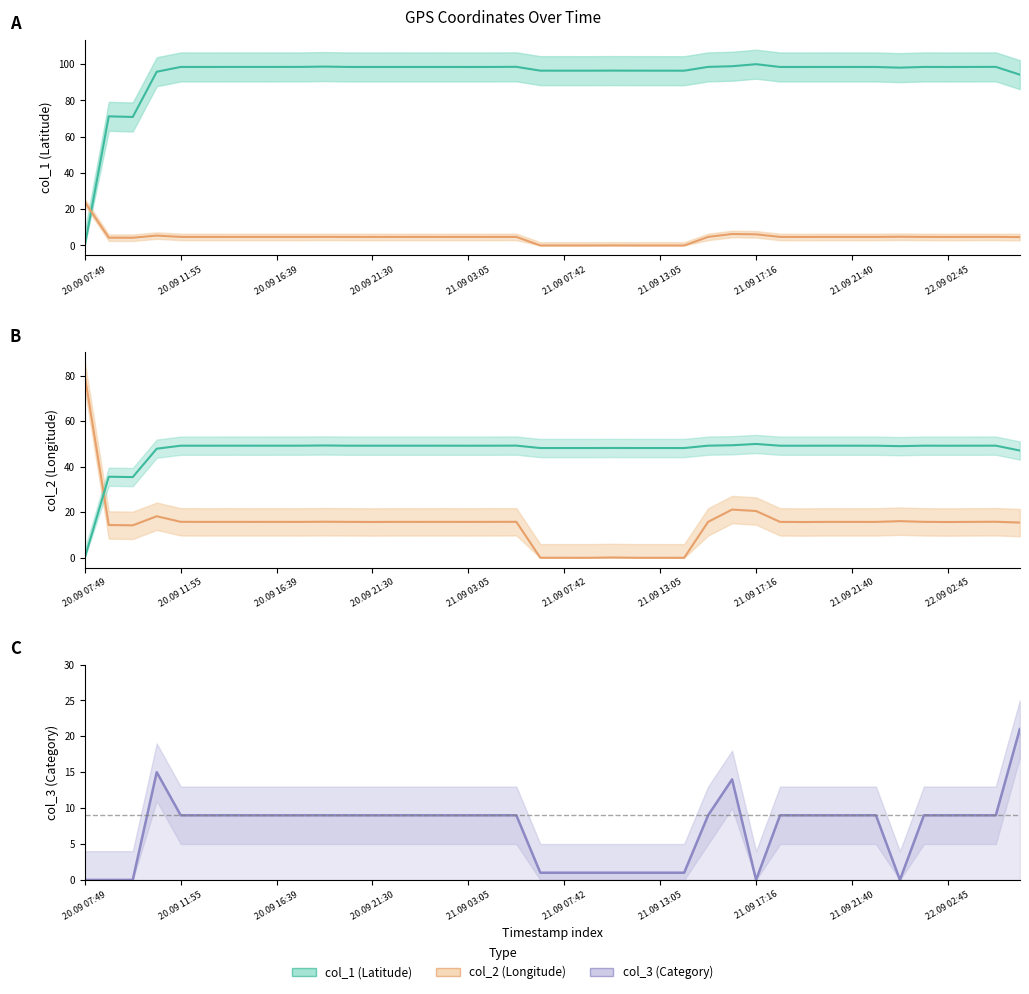

Which series ends up on top after the final intersection of col_1 and col_2?

col_1